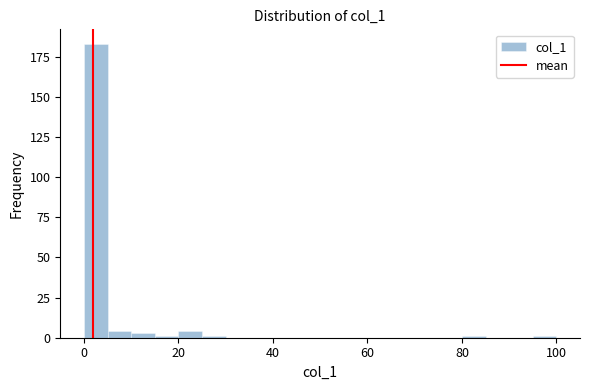

Around what value on the x-axis is the tallest bar? Give the approximate position of its centre, as read against the axis.

2